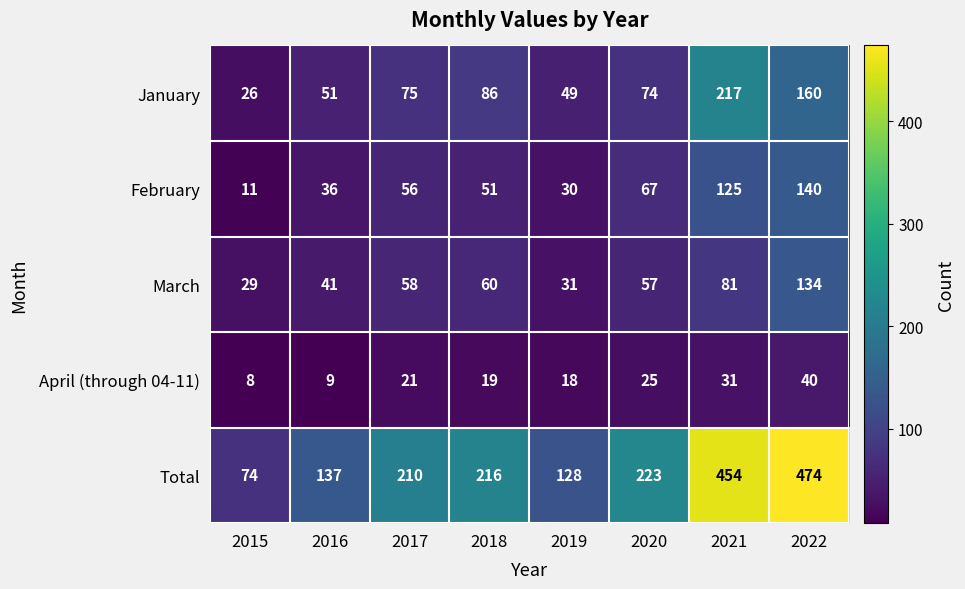

What is the total value across all series at 2017?

420